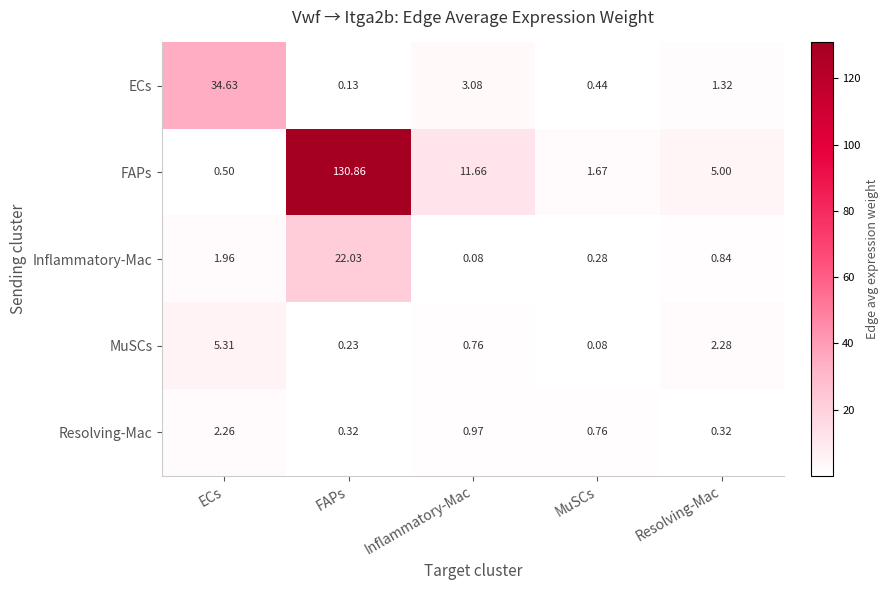

Rank the series by their maximum value, from highest to lowest.

FAPs, ECs, Inflammatory-Mac, MuSCs, Resolving-Mac